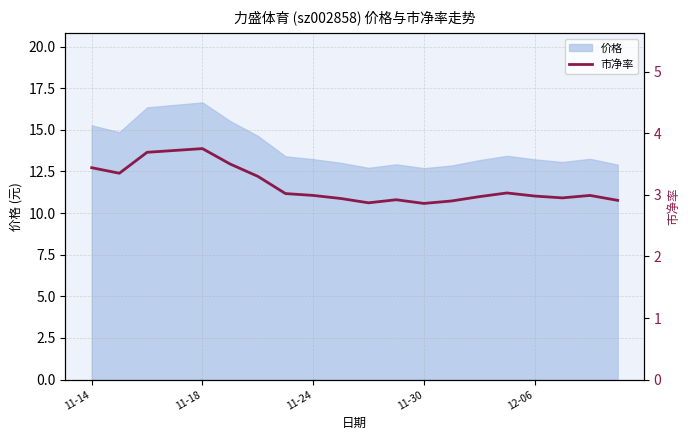

What is the minimum value shown in the chart?

2.9